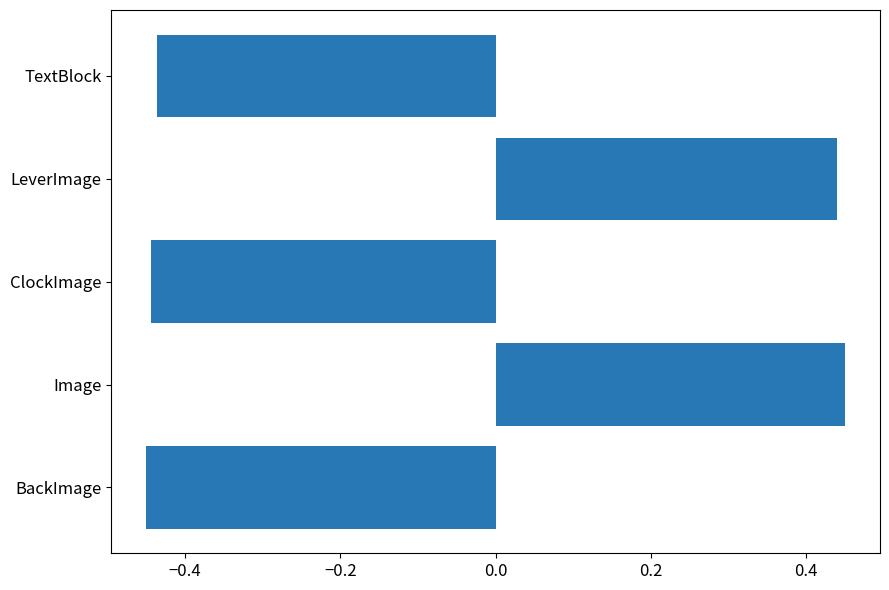

True or false: the data shows -0.7 at TextBlock.

False